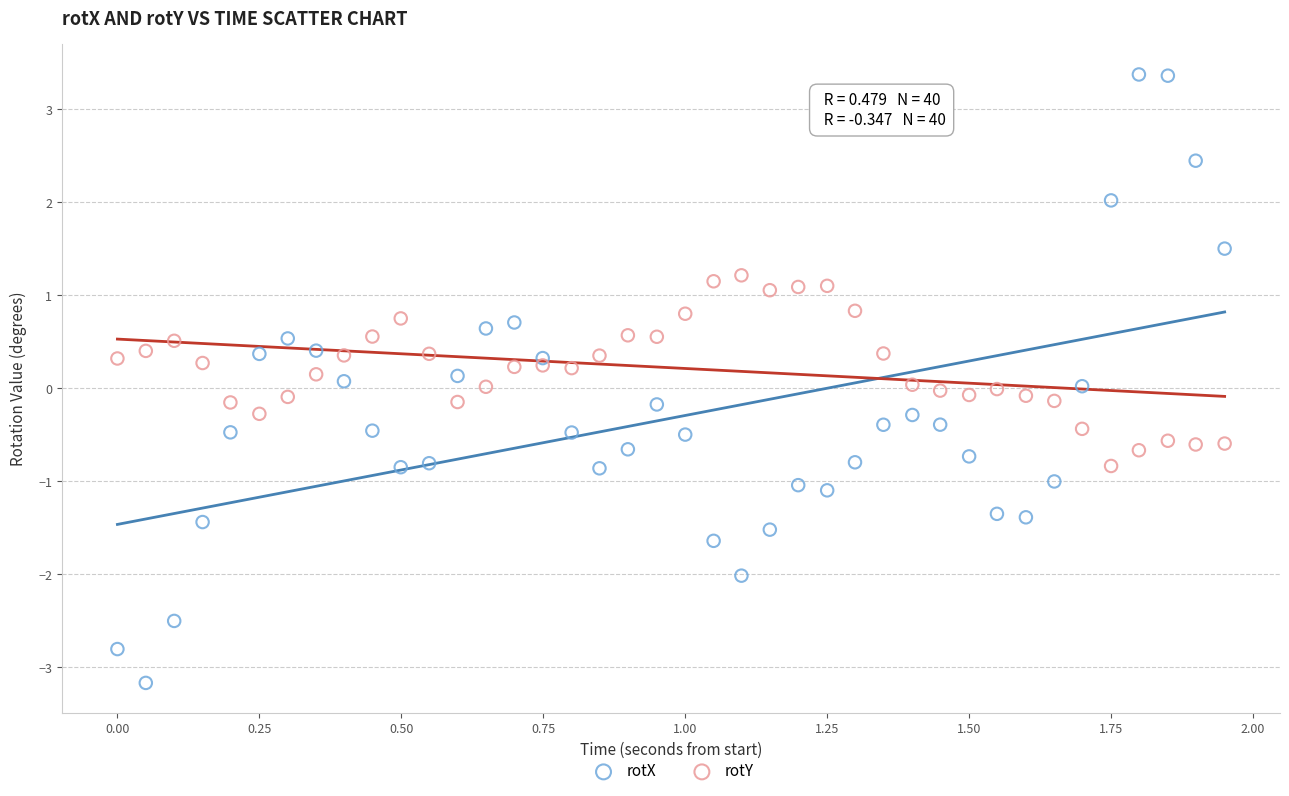

What are all the series names shown in the legend?

rotX, rotY